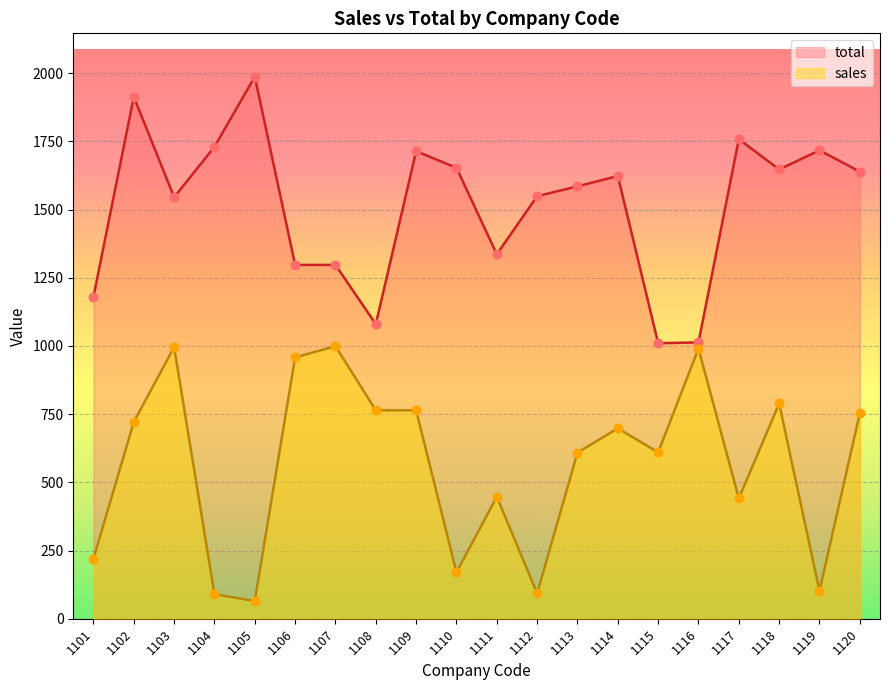

Which series has the largest total across all categories?

total